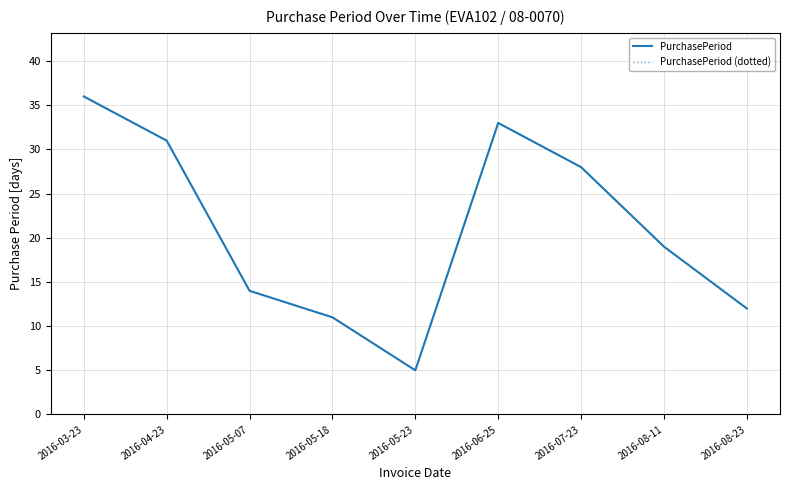

Does the chart display data point markers on the line(s)?

No